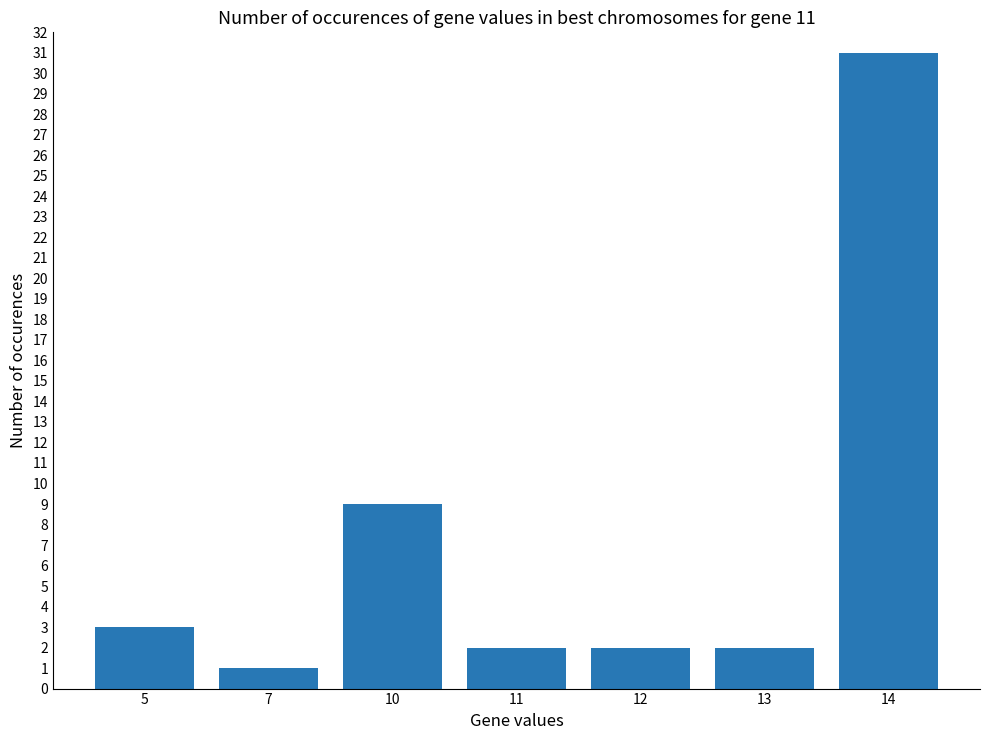

Reading right to left, transcribe all the data shown in this chart.

31	2	2	2	9	1	3